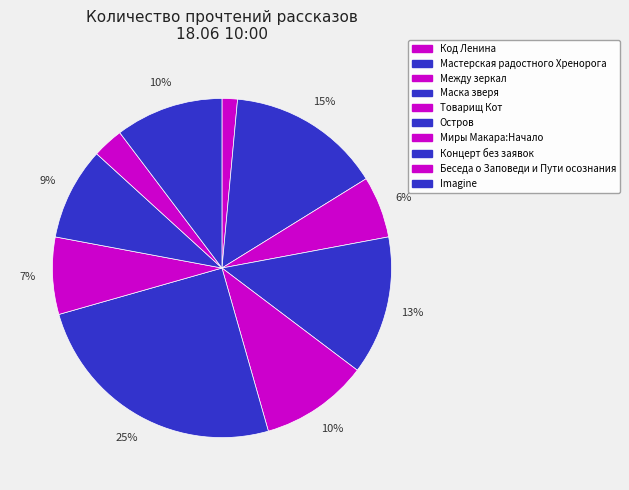

What is the total percentage of Остров and Концерт без заявок?

33.8%